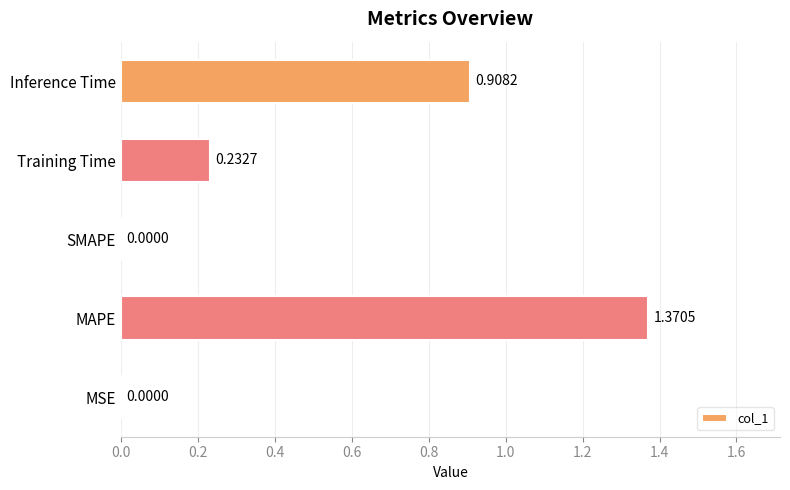

What is the sum of all values?

2.5